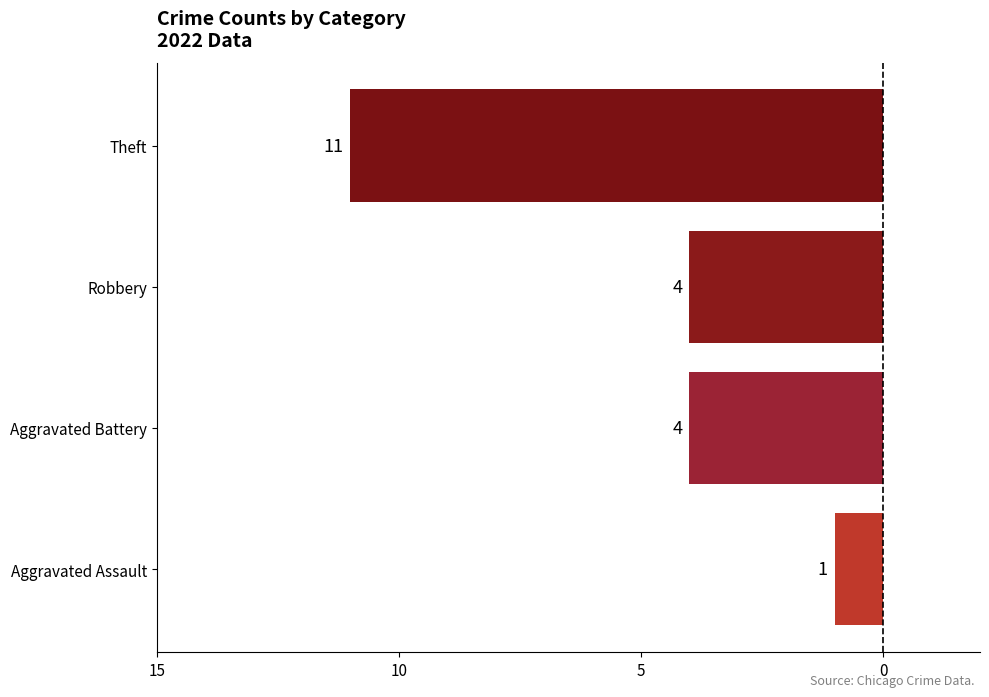

Are the bars horizontal?

Yes